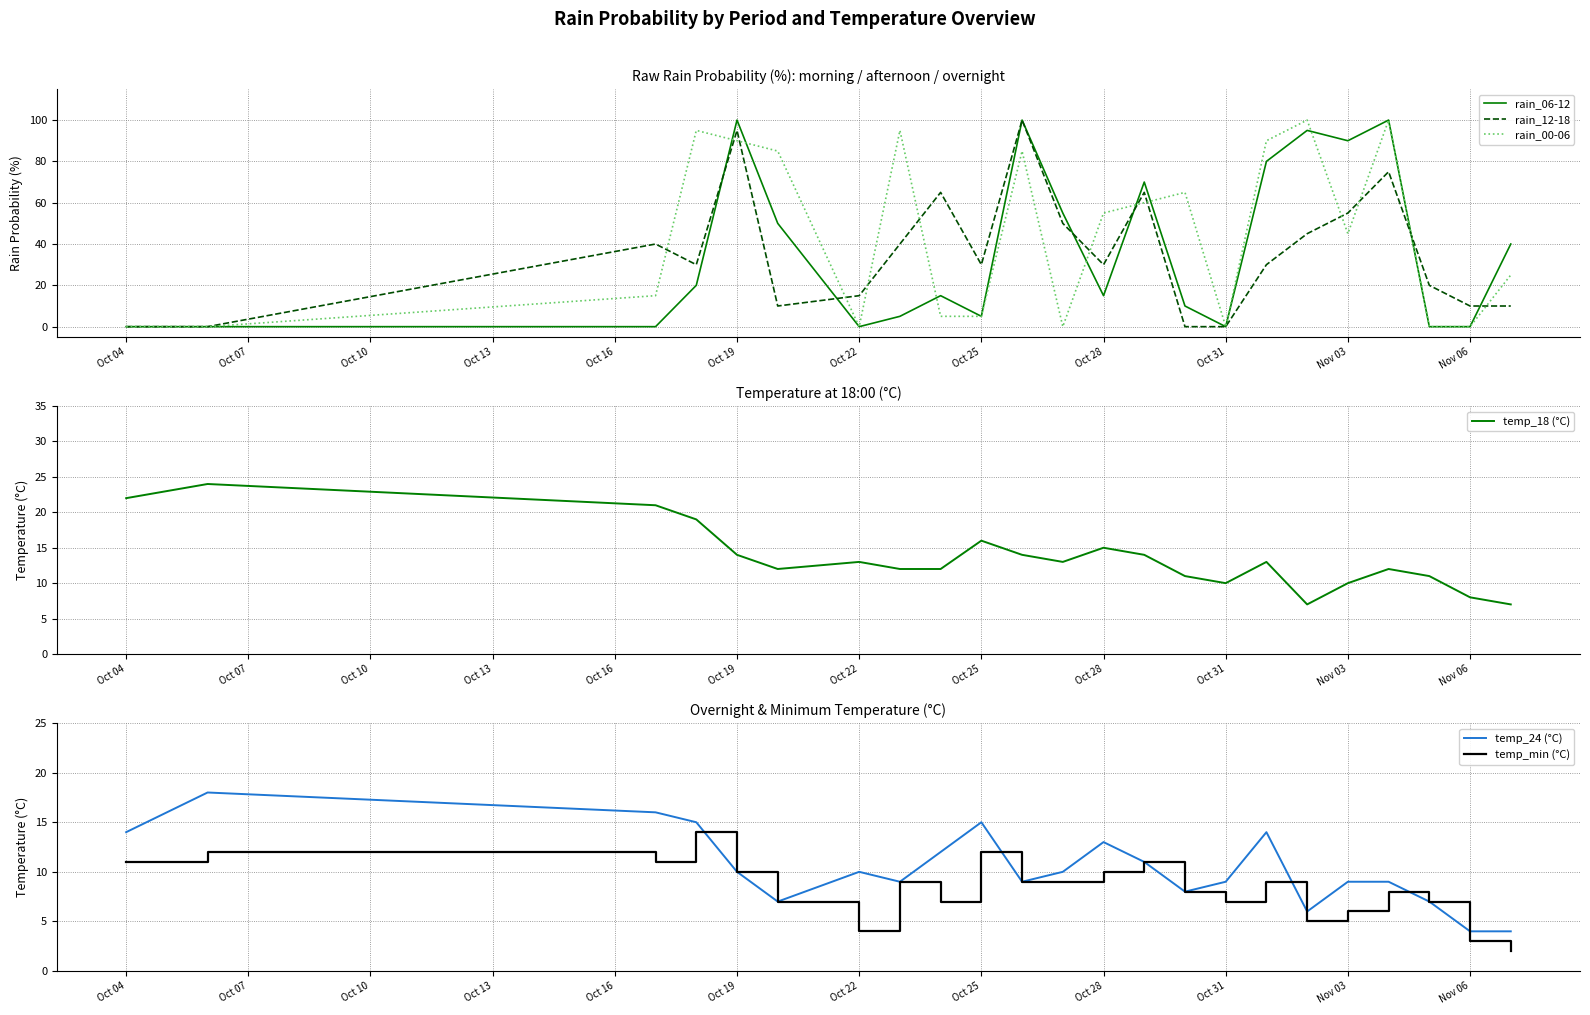

True or false: rain_00-06 has a value of 1 at Oct 25.

False